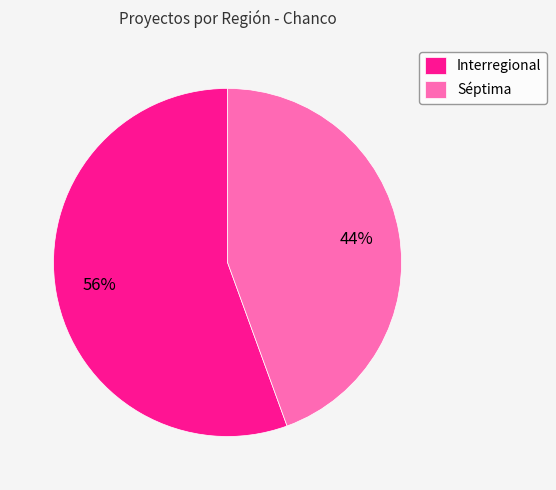

What is the majority slice?

Interregional